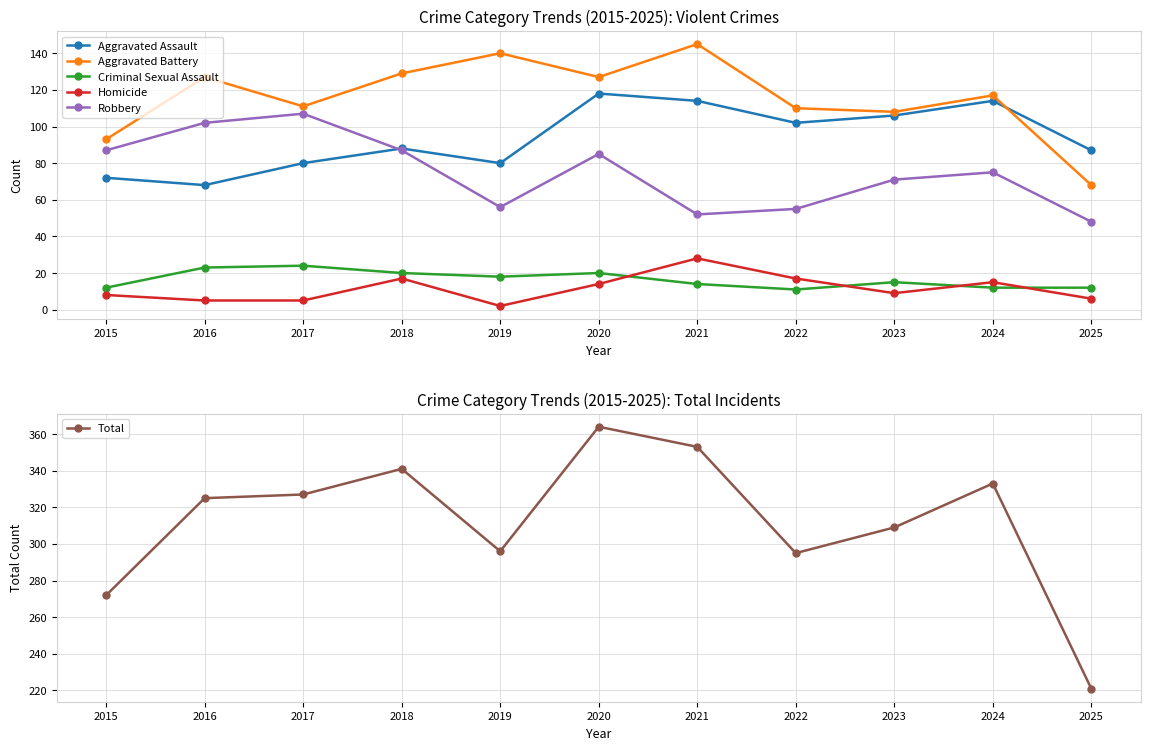

At 2015, list the series in order from largest to smallest.

Total, Aggravated Battery, Robbery, Aggravated Assault, Criminal Sexual Assault, Homicide